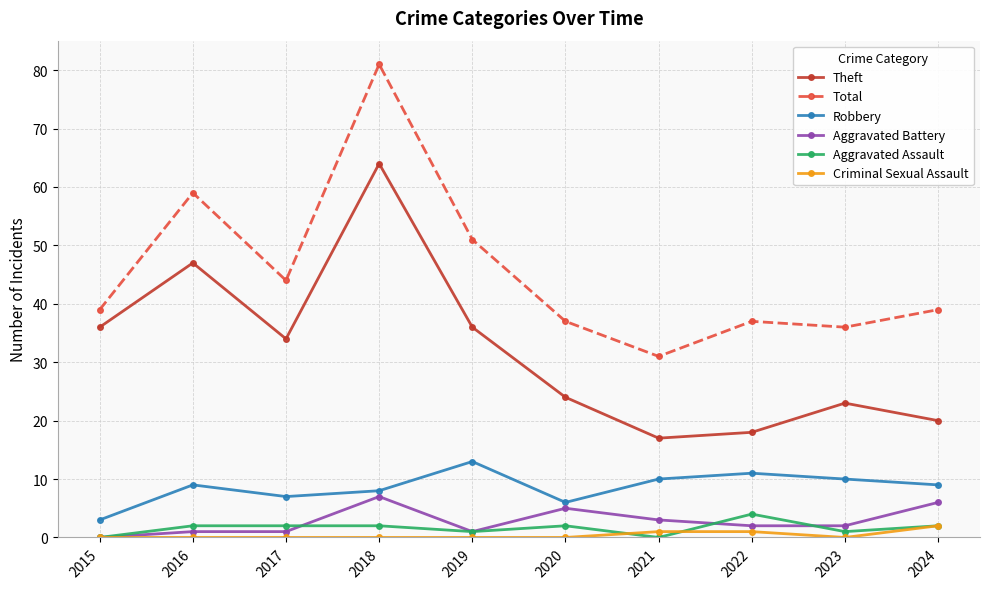

What is the greatest value displayed?

81